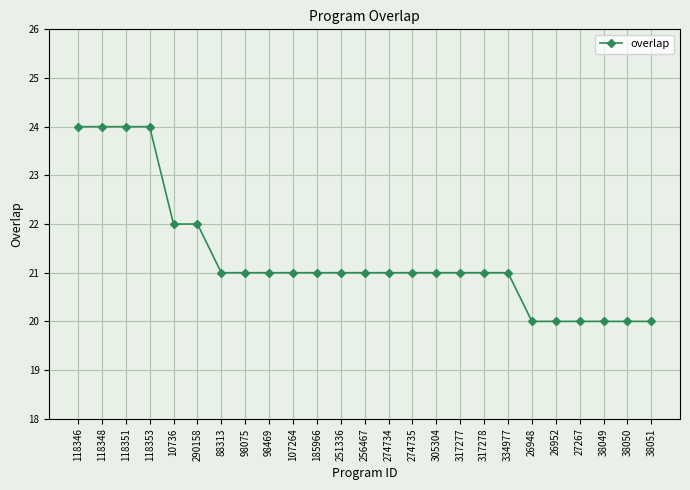

What is the average value?

21